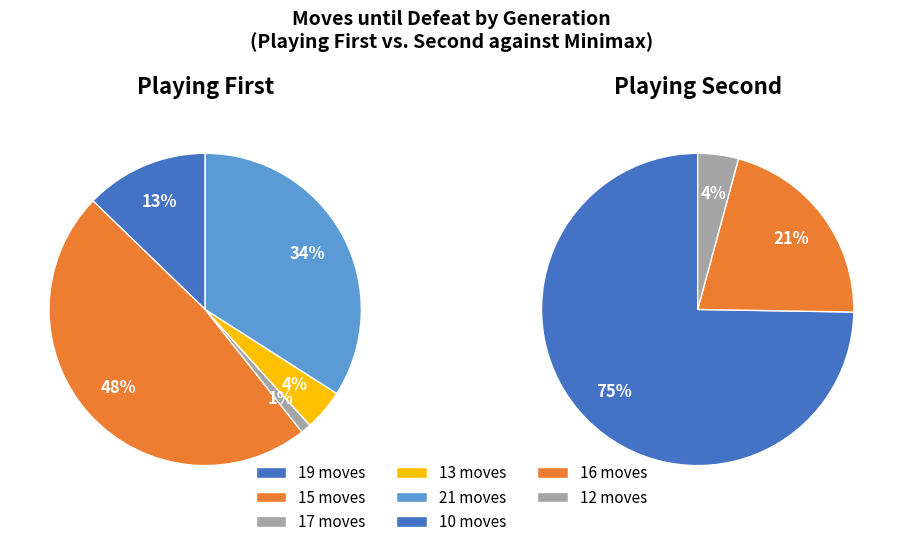

Is it true that 19 is 4% of the pie?

False